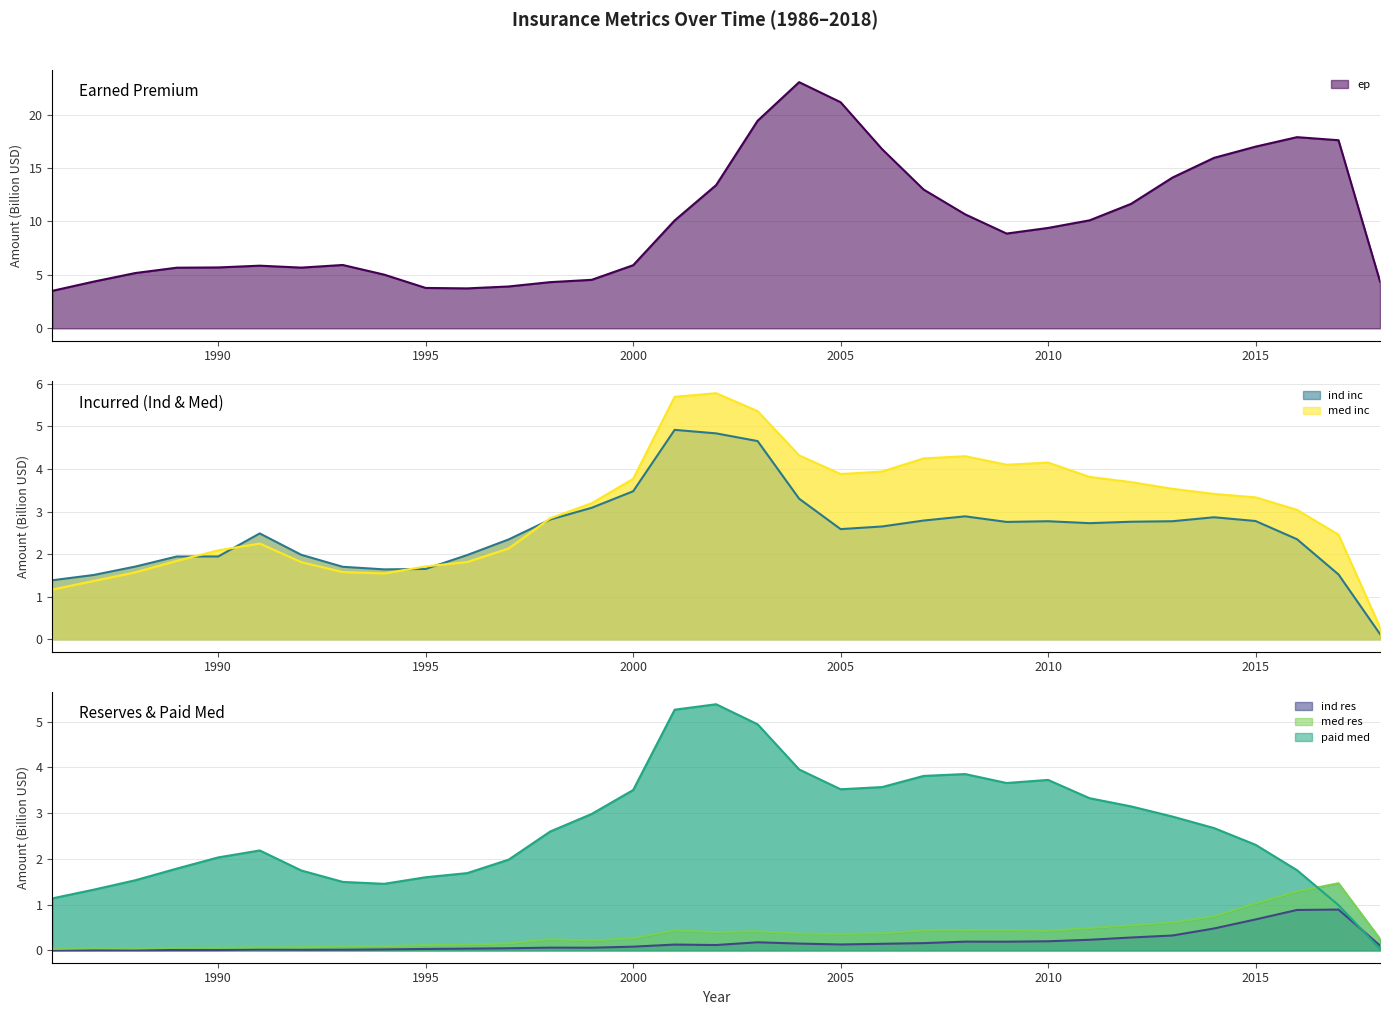

True or false: ep and med res intersect in this chart.

False